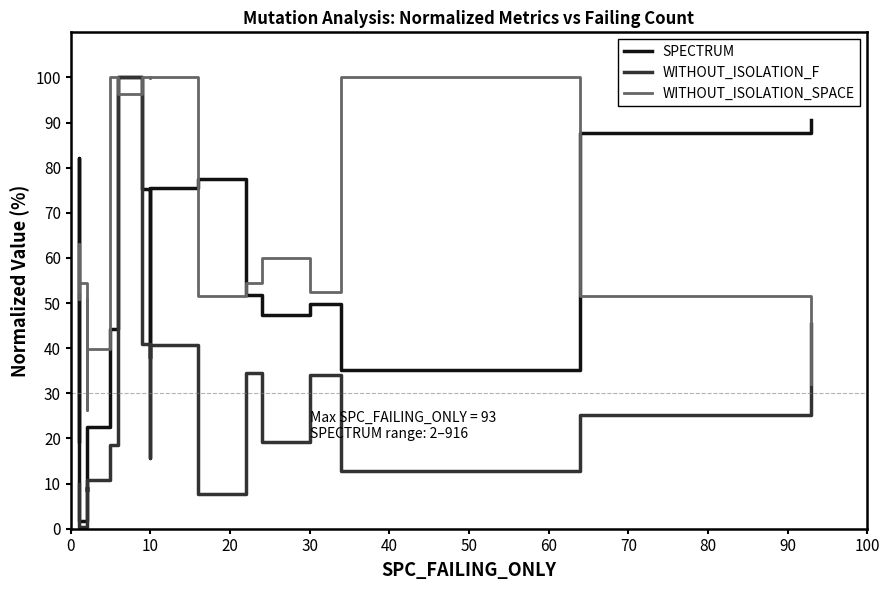

What is the sum of all WITHOUT_ISOLATION_F values?

526.1